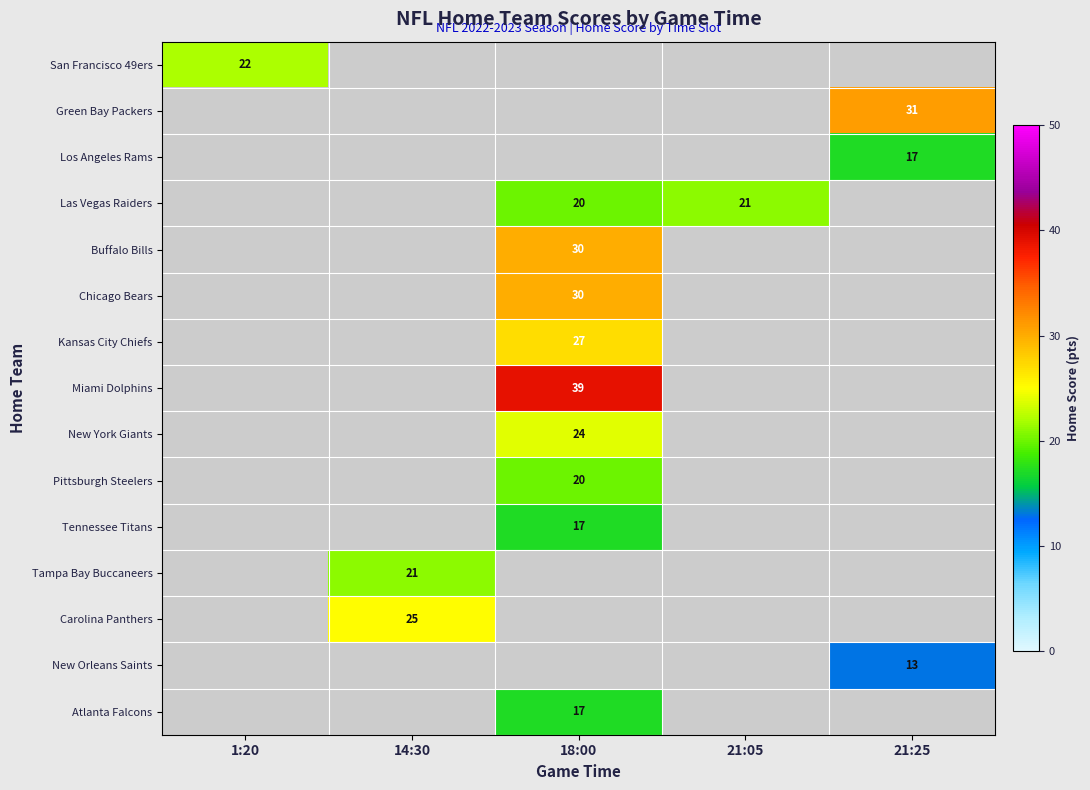

How many distinct data groups are displayed?

15